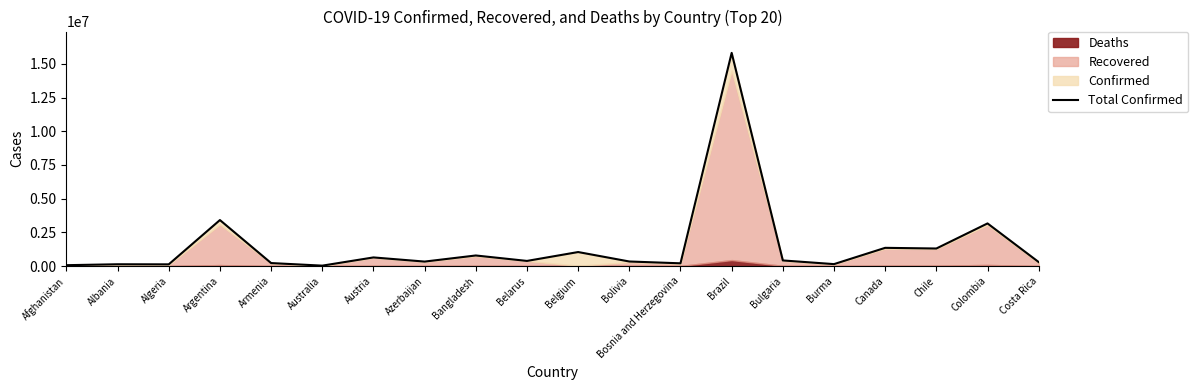

True or false: there are more than 2 points higher than both neighbors.

True